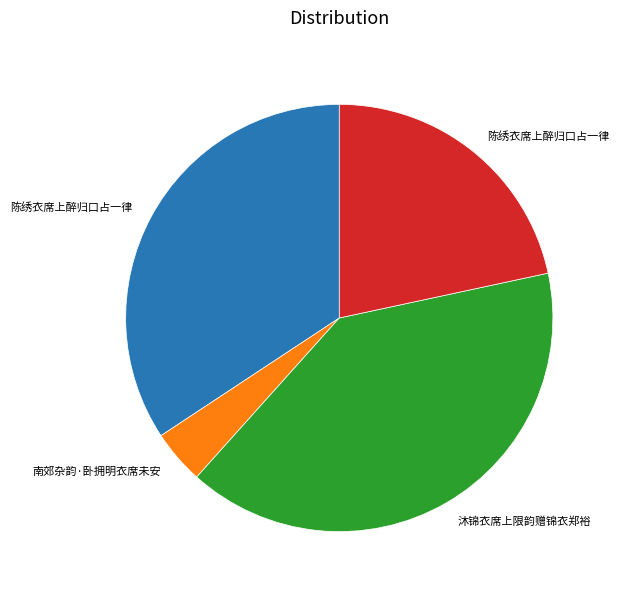

Is there any slice that represents more than half of the pie?

No